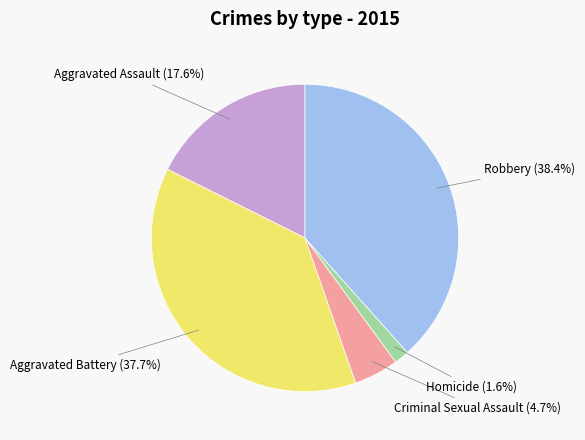

Is there any slice that represents more than half of the pie?

No